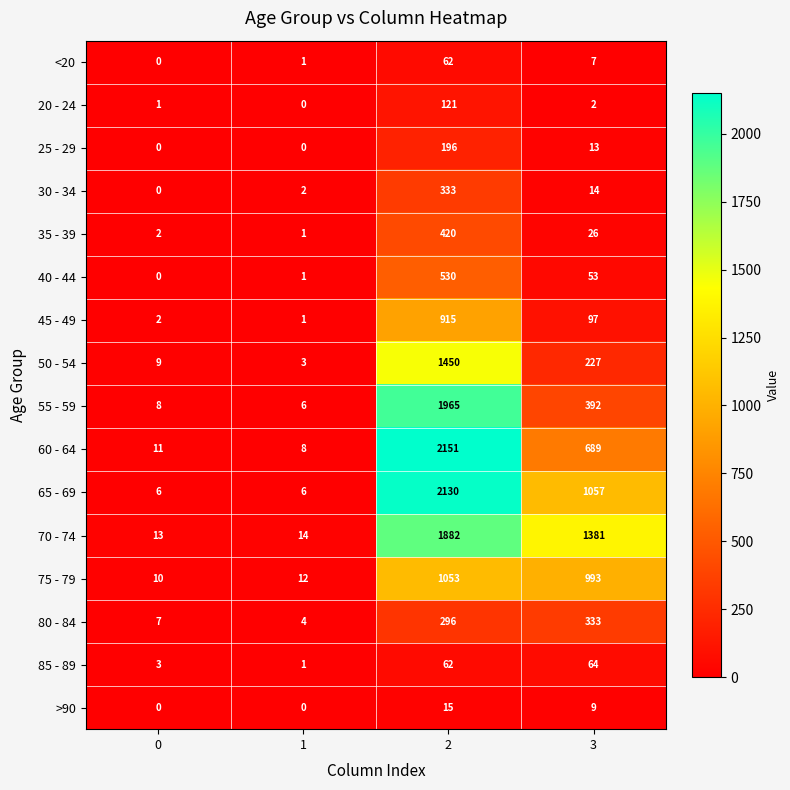

At how many categories does at least one series exceed 297?

2